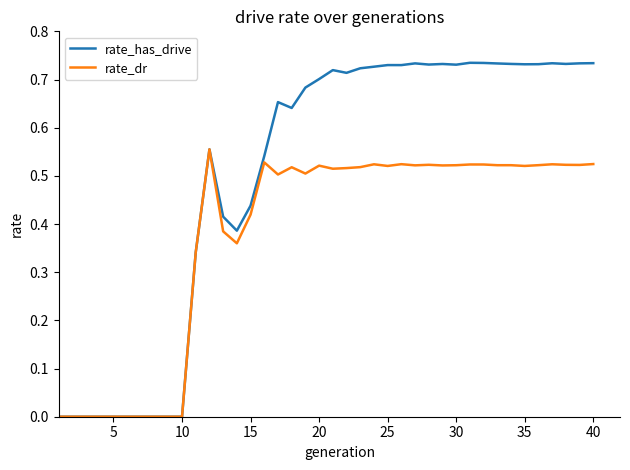

Which series has the largest range (max minus min)?

rate_has_drive